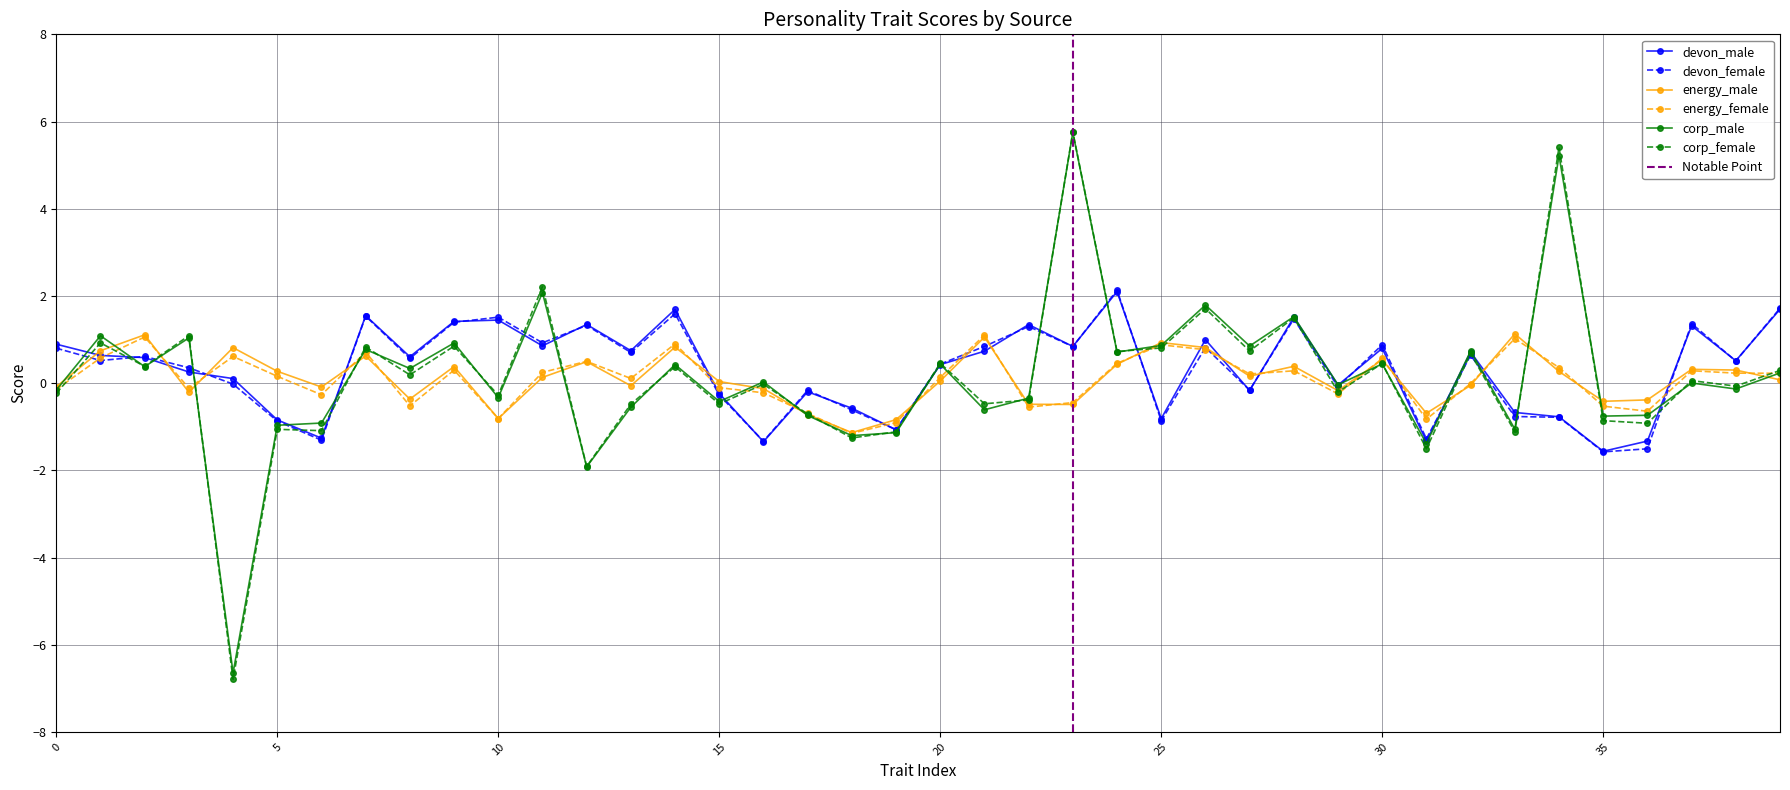

Which has a higher value, 2 or 24?

24